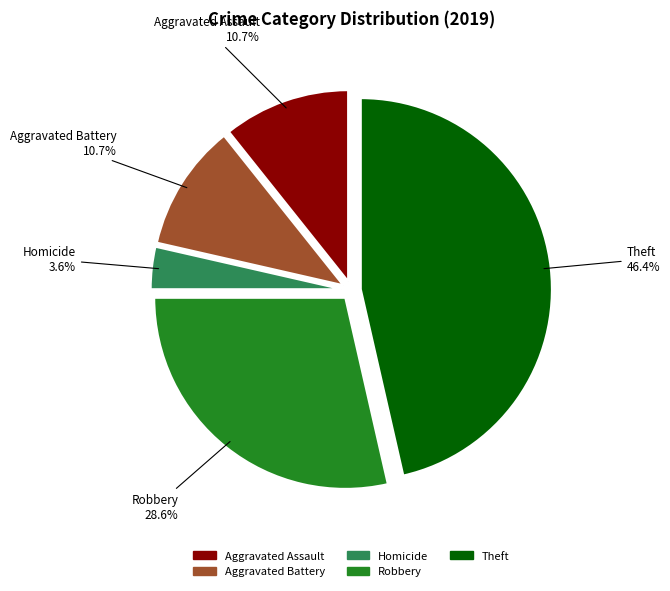

Is there a majority slice in this chart?

No